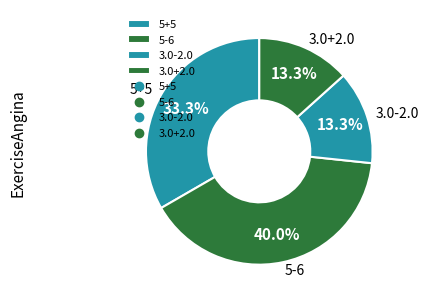

To the nearest percent, what portion does 3.0-2.0 represent?

13%